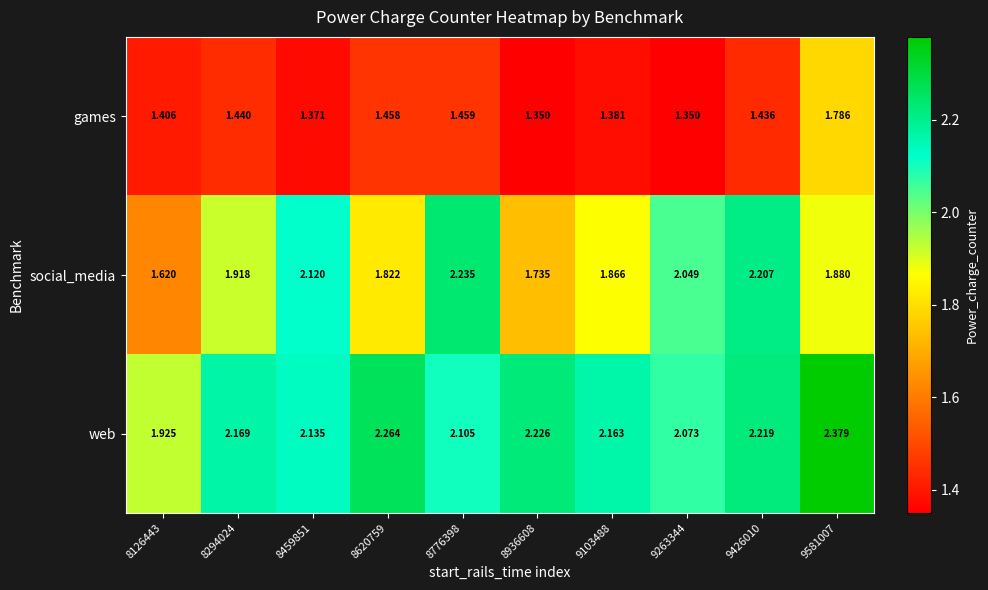

Which series has the widest spread of values?

social_media